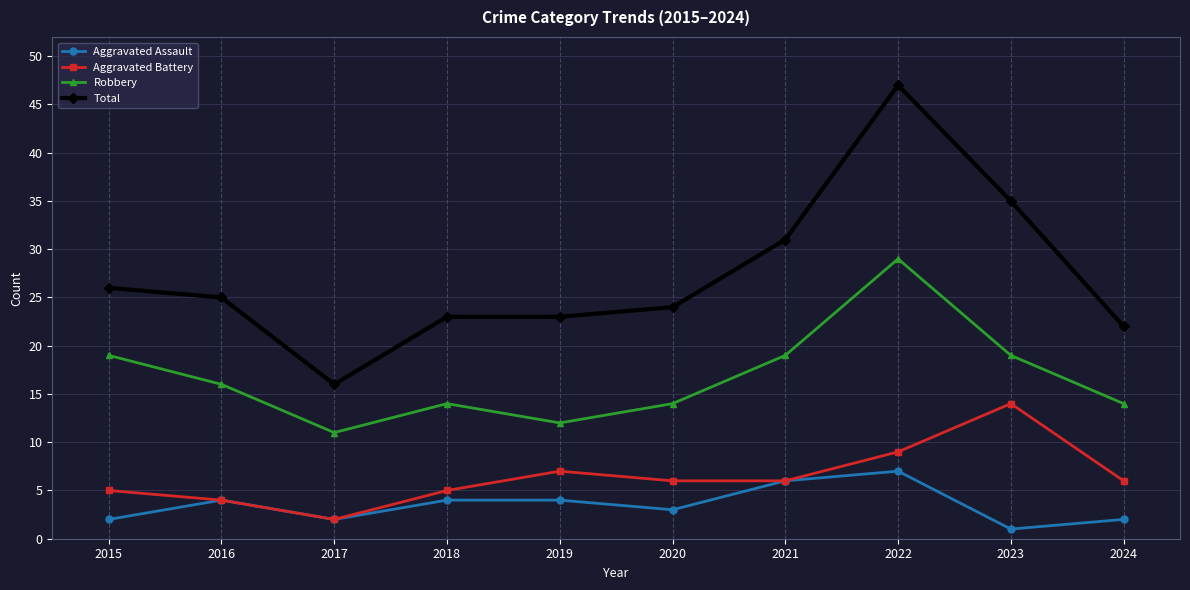

True or false: Total has more than 0 interior local peaks.

True